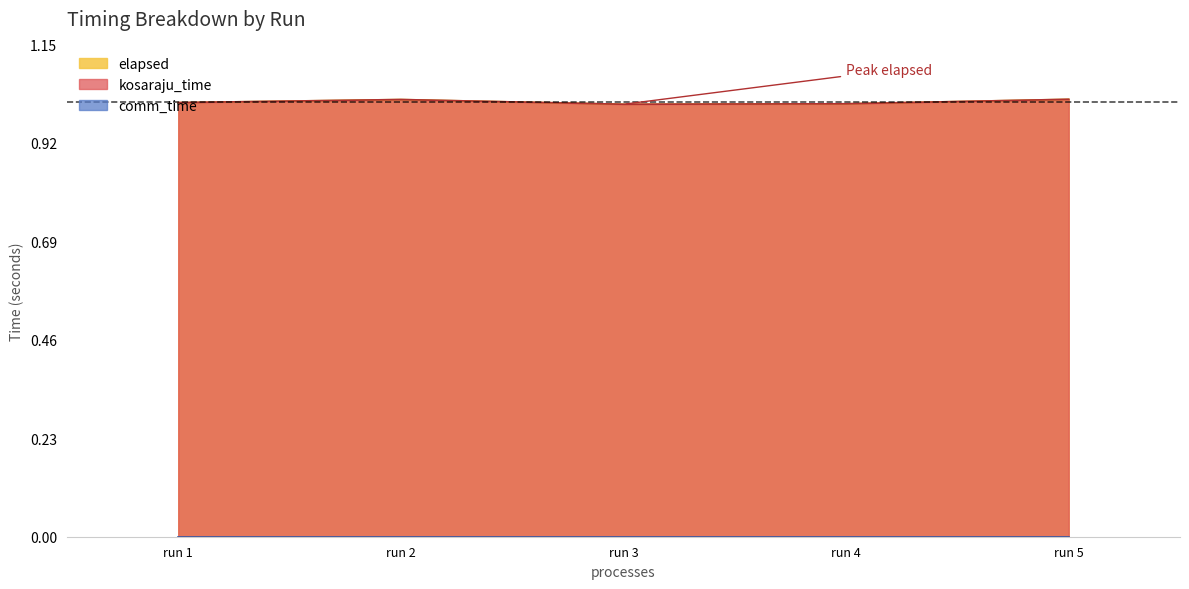

How many interior local valleys does the elapsed series have?

1